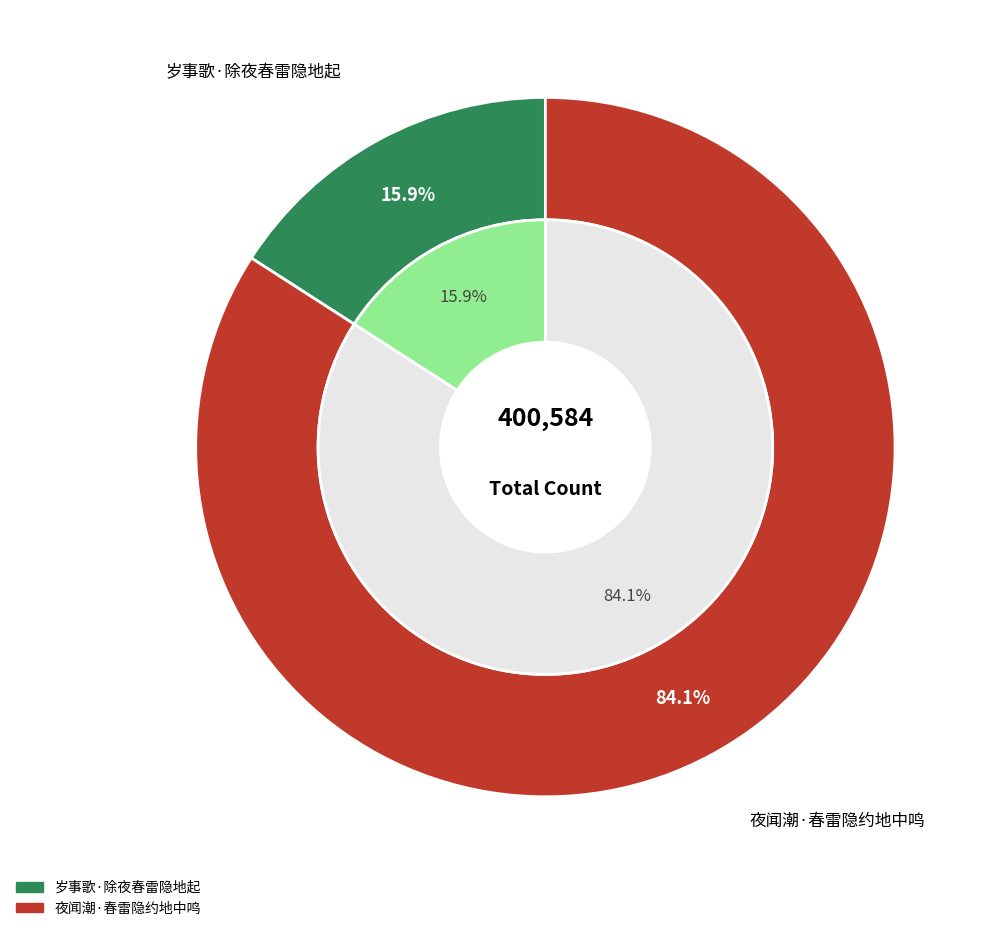

What percentage is the 岁事歌·除夜春雷隐地起 slice, to the nearest percent?

16%